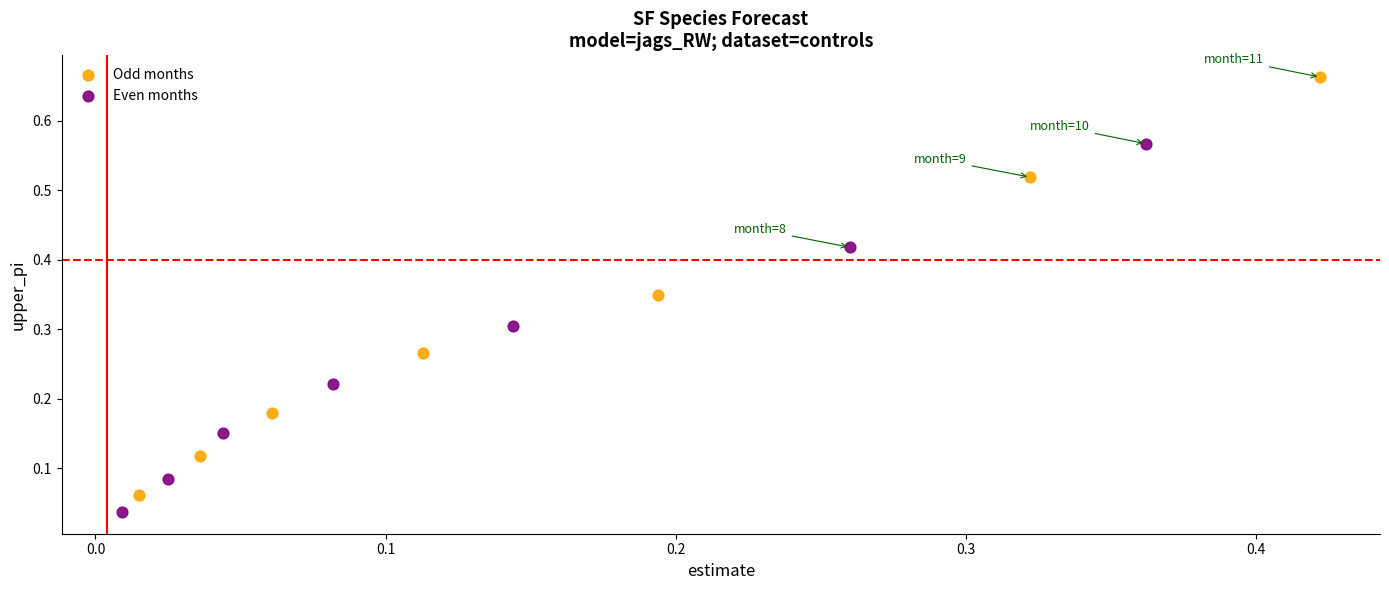

Which series contains the highest Y value?

Odd months